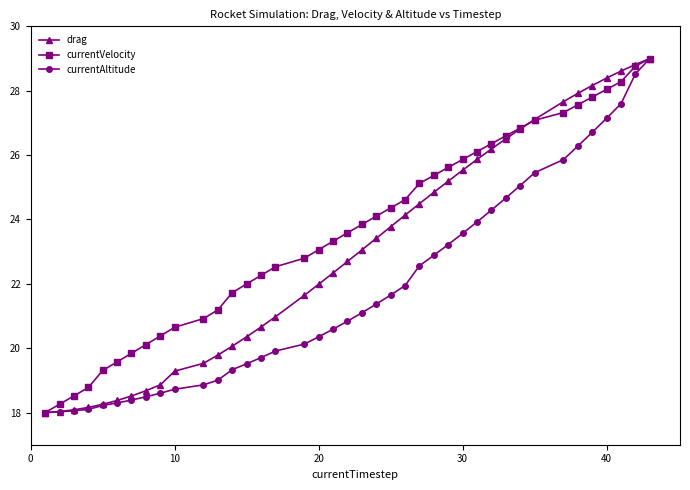

What is the smallest value displayed?

18.0